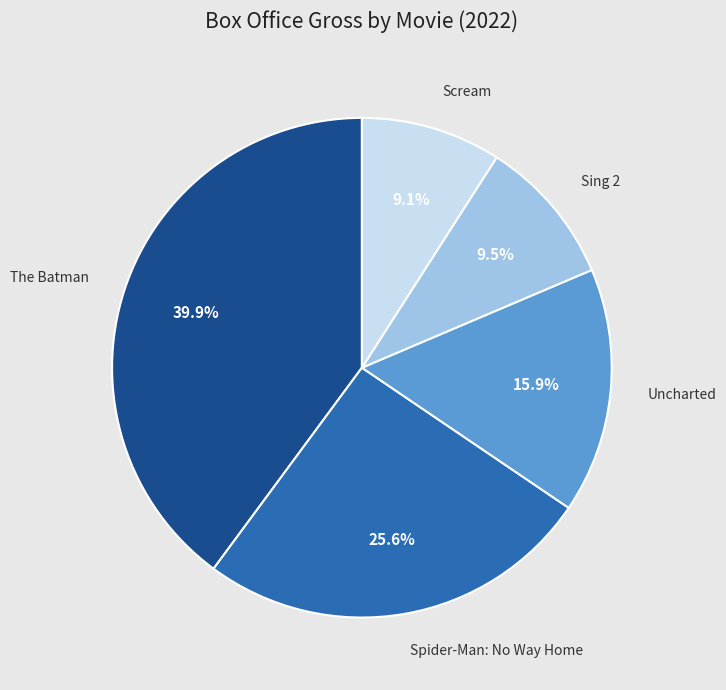

Is there a majority slice in this chart?

No